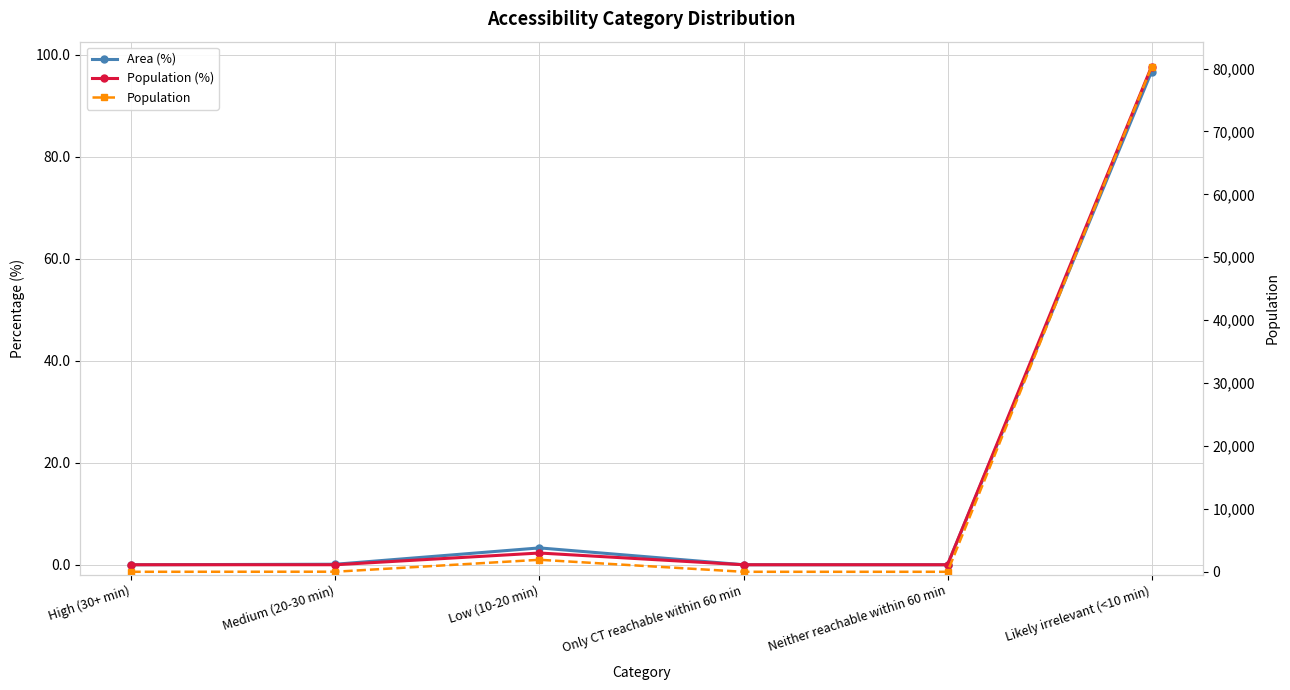

What is the highest value of the Population (%) series?

97.7